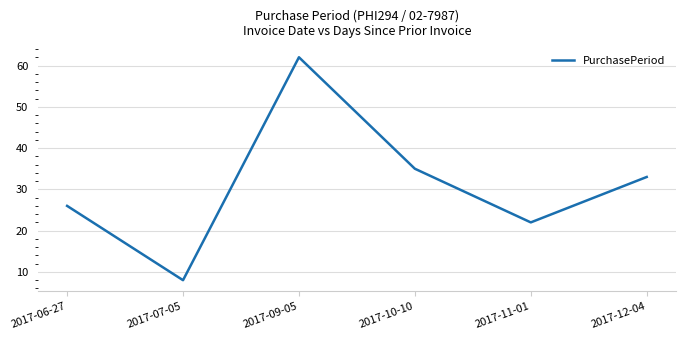

What is the minimum value shown in the chart?

8